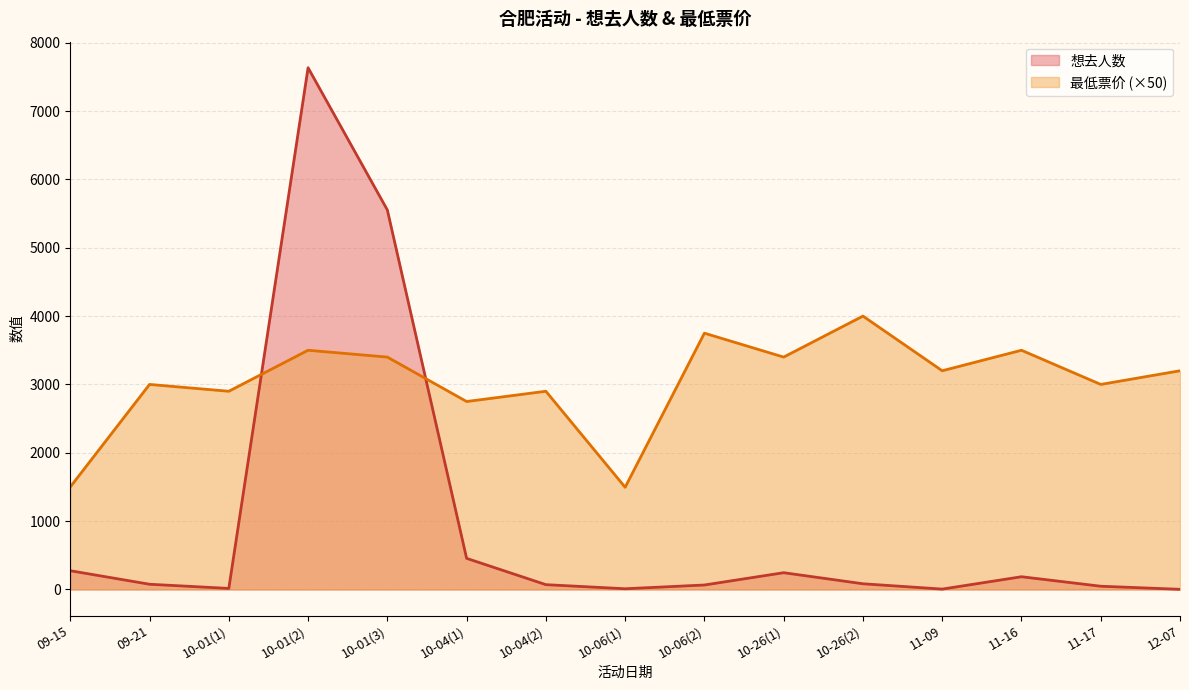

List the series in order of their overall mean, lowest first.

想去人数, 最低票价 (×50)